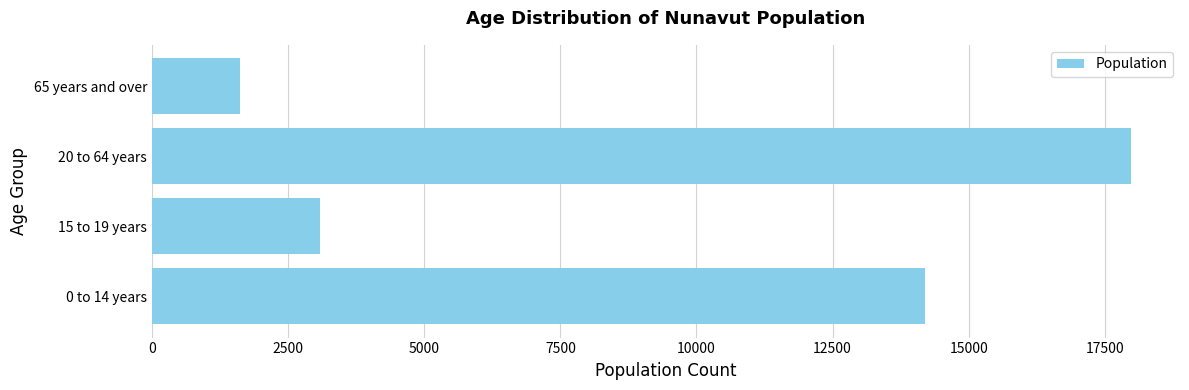

What is the difference between the second highest and minimum values?

12580